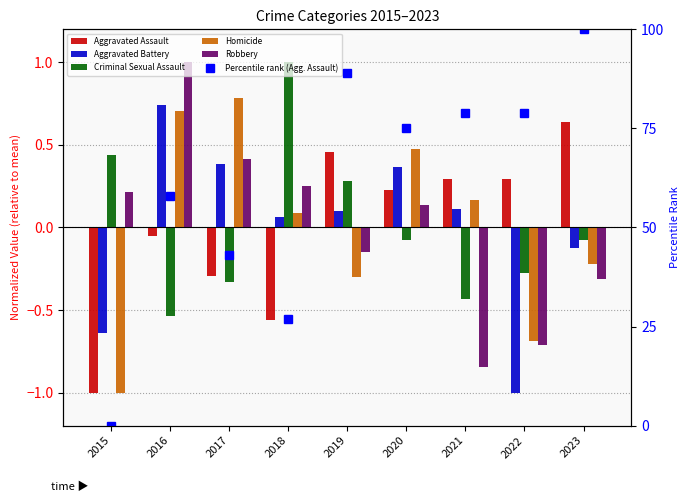

What is the sum of the Percentile rank (Agg. Assault) values at 2019 and 2015?

89.0